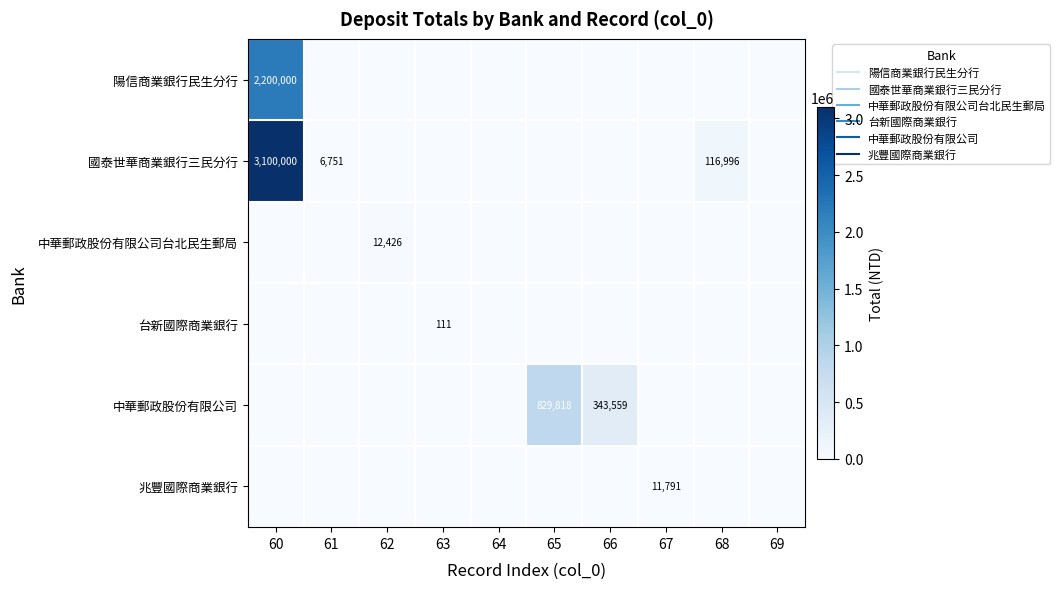

At which category is the sum across all series the highest?

60